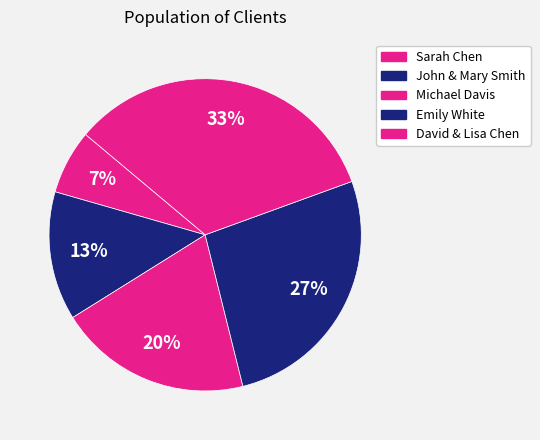

Approximately how many times larger is the value at John & Mary Smith compared to Michael Davis?

0.7